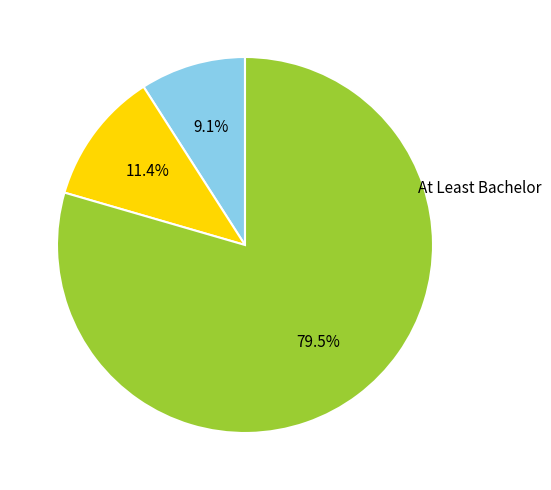

Is there a majority slice in this chart?

Yes